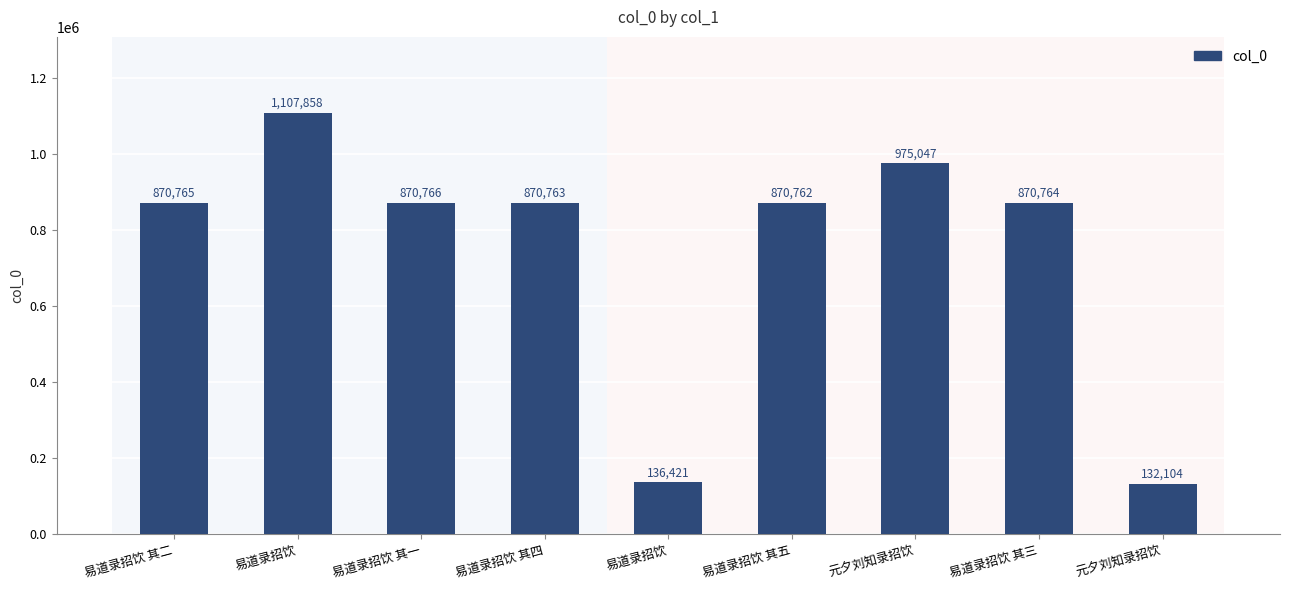

The chart shows a value of 179073 at 易道录招饮. True or false?

False